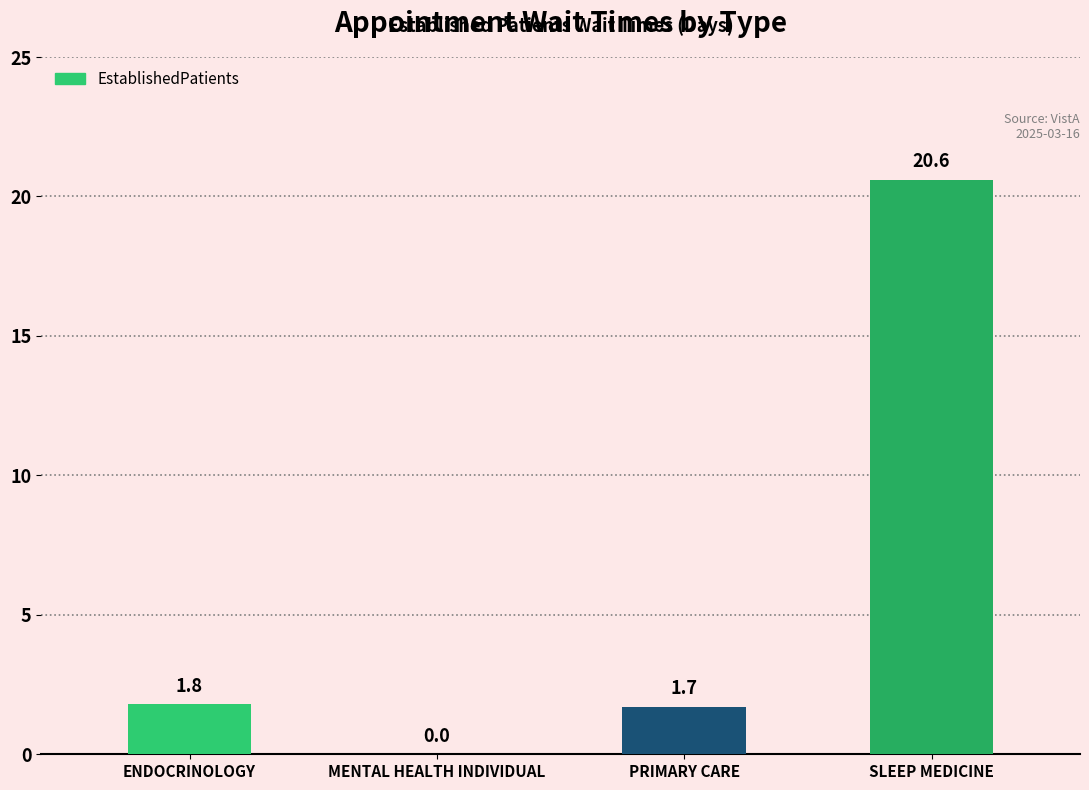

Reading left to right, what are all the values shown in this chart?

ENDOCRINOLOGY=1.8	MENTAL HEALTH INDIVIDUAL=0.0	PRIMARY CARE=1.7	SLEEP MEDICINE=20.6